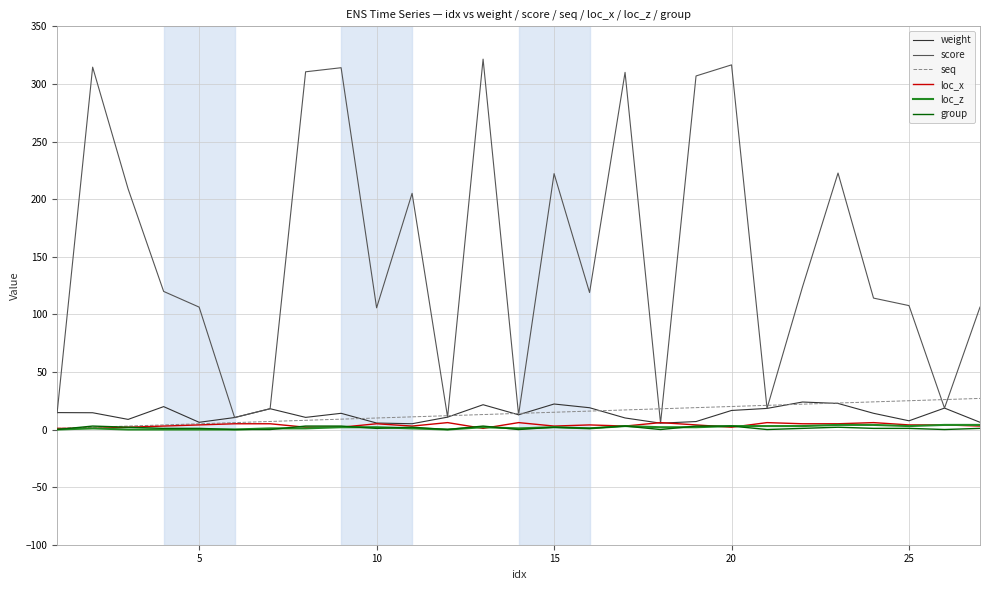

Which series has the largest total across all categories?

score